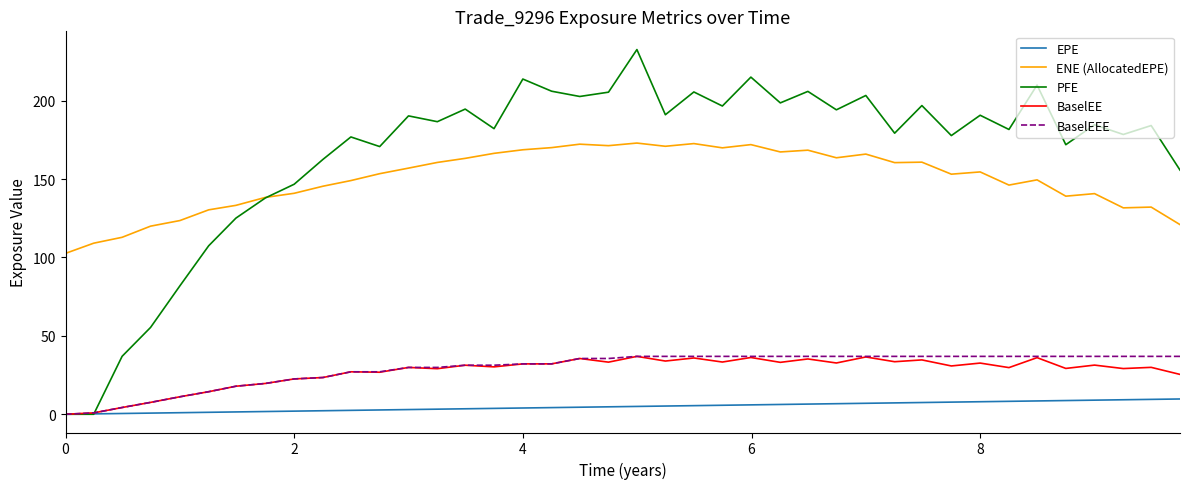

True or false: PFE and ENE (AllocatedEPE) intersect in this chart.

True